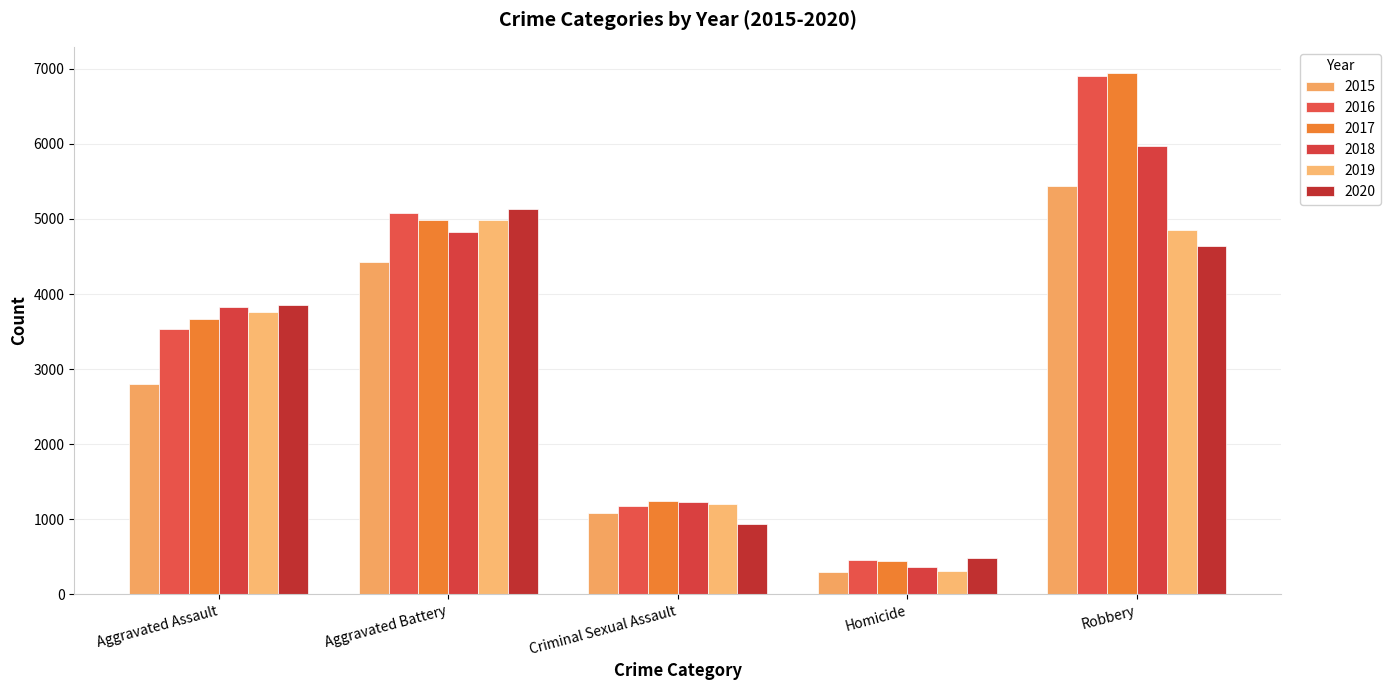

Between Aggravated Assault and Aggravated Battery, which series saw the biggest shift?

2015